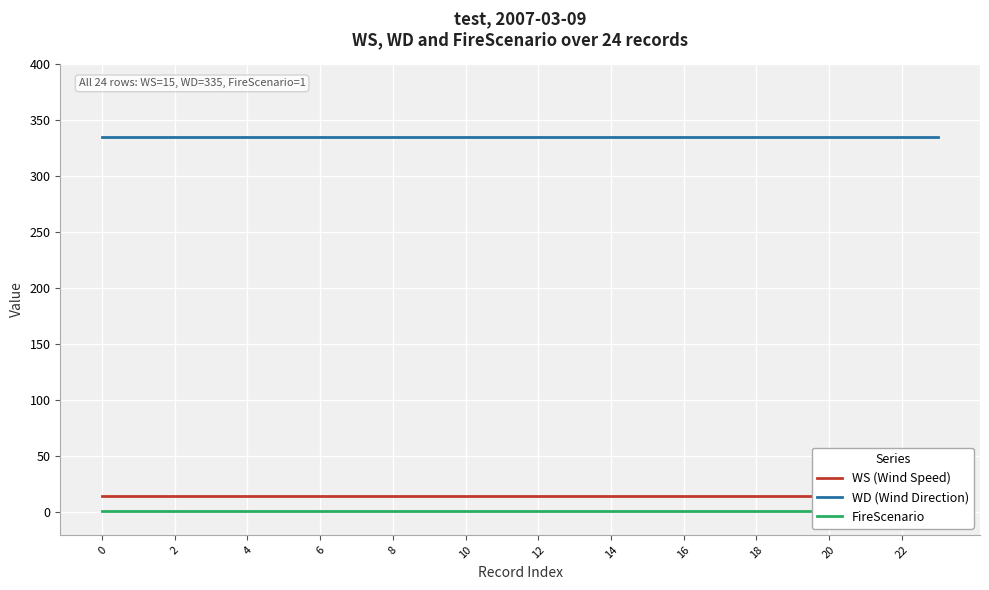

True or false: WD (Wind Direction) and FireScenario intersect in this chart.

False